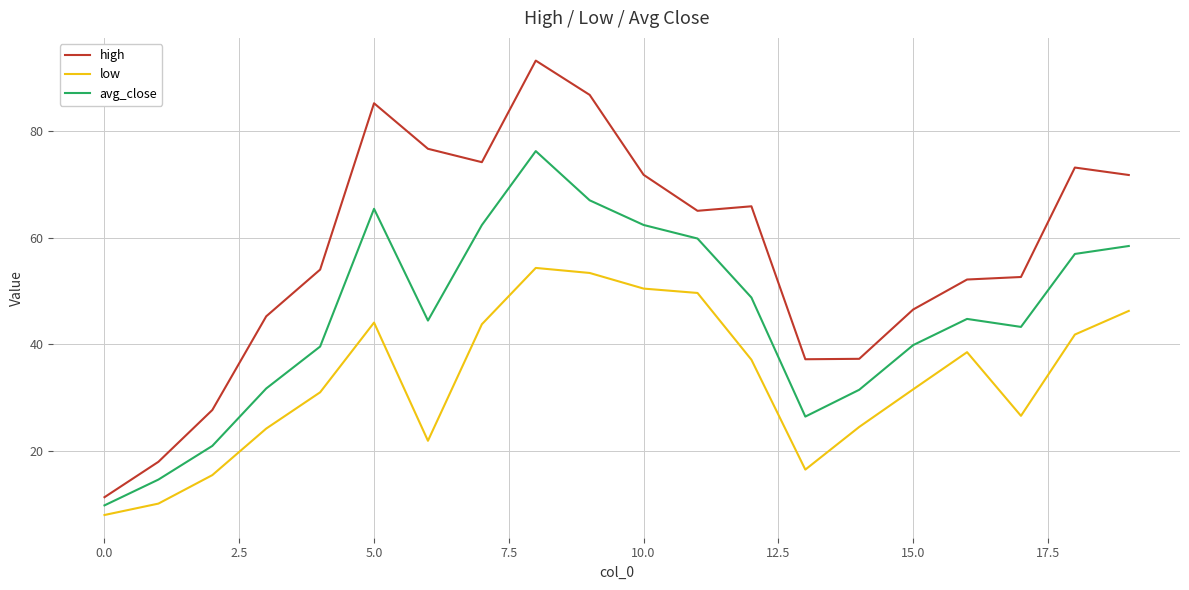

How many values in the low series are below 37?

10